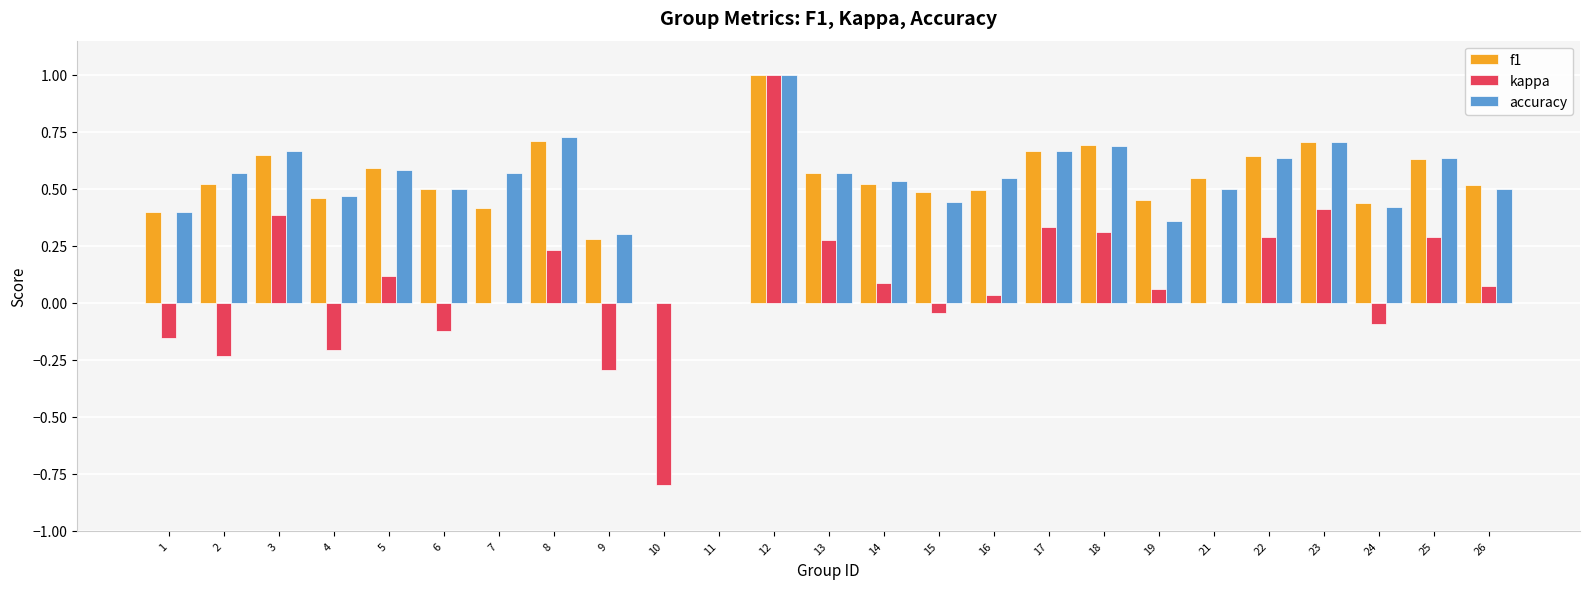

Does the chart contain stacked bars?

No